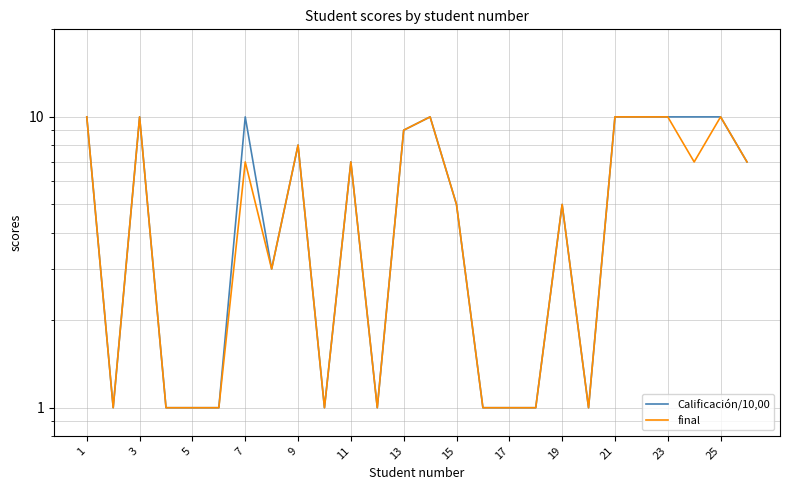

Does the chart display data point markers on the line(s)?

No